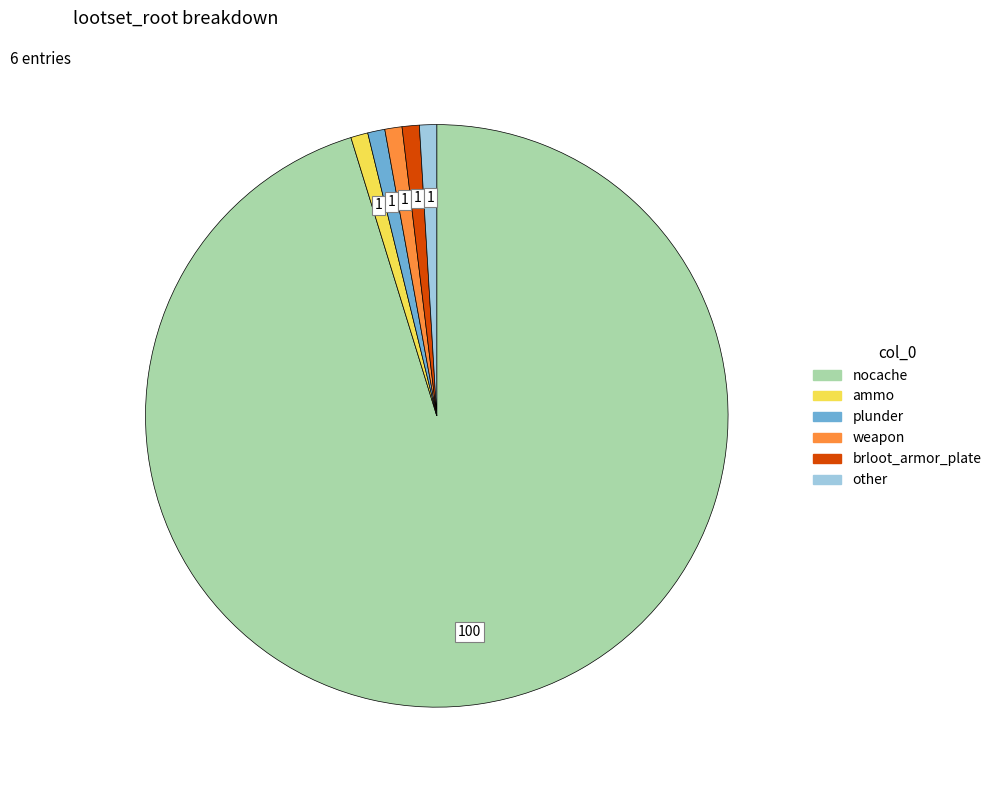

Is the sum of brloot_armor_plate and nocache greater than half?

Yes